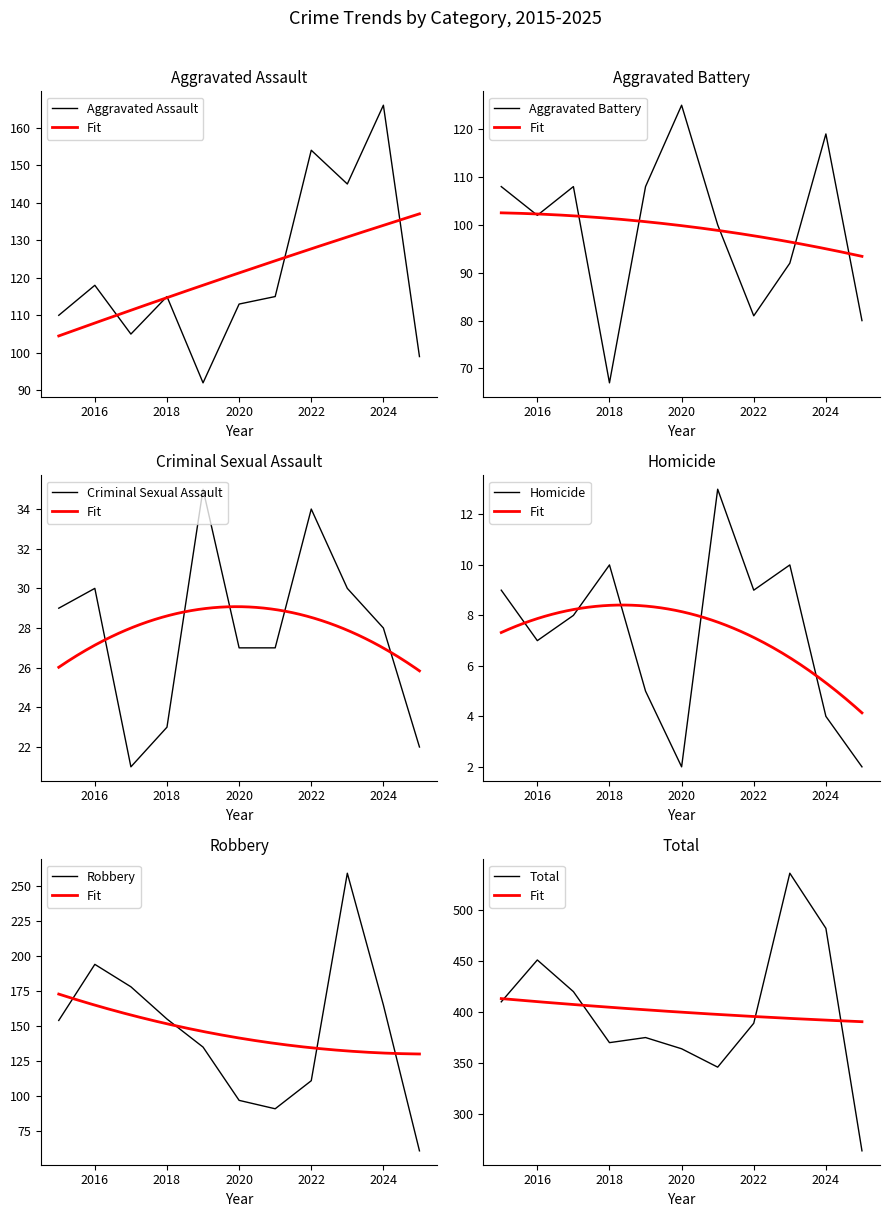

What is the sum of the Homicide values at 2017 and 2022?

17